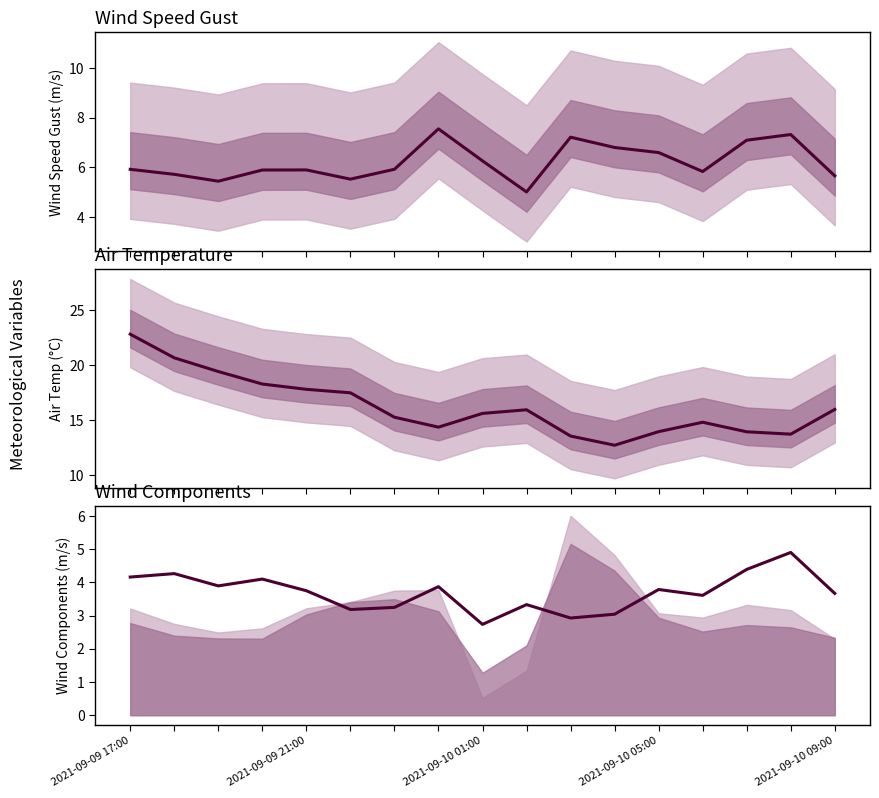

List the series in order of their overall mean, highest first.

temp_air, wind_speed_gust, u-component_of_wind_low